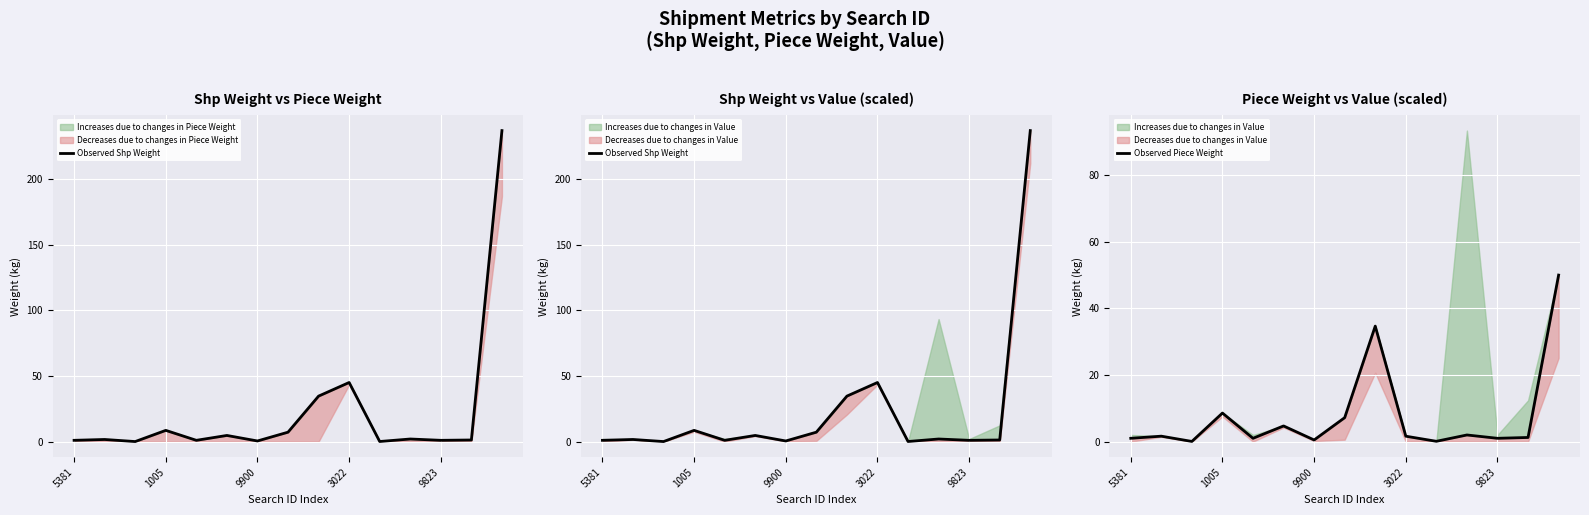

At how many categories does at least one series exceed 132?

1